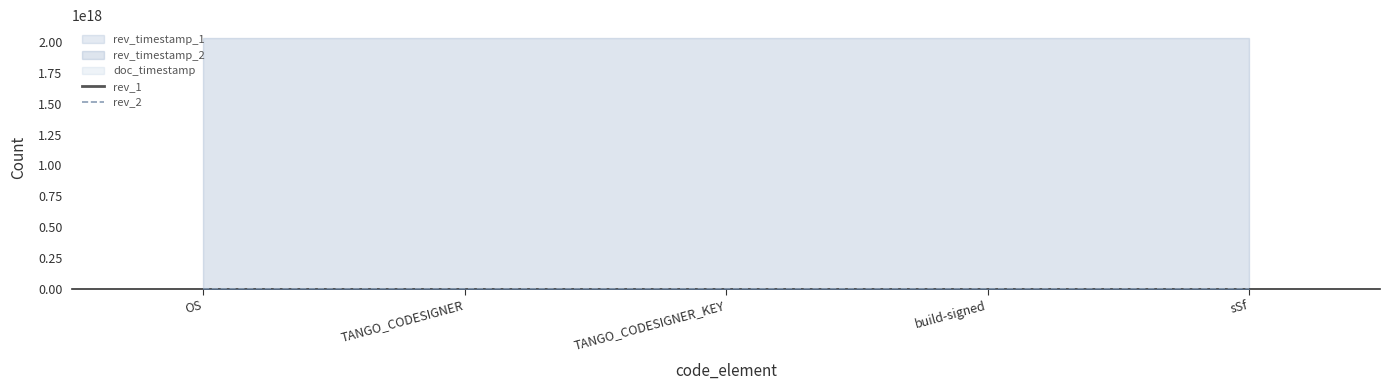

Reading left to right, list all the values displayed in this chart.

rev_1: OS=32	TANGO_CODESIGNER=1	TANGO_CODESIGNER_KEY=1	build-signed=38	sSf=1
rev_2: OS=28	TANGO_CODESIGNER=1	TANGO_CODESIGNER_KEY=1	build-signed=41	sSf=1